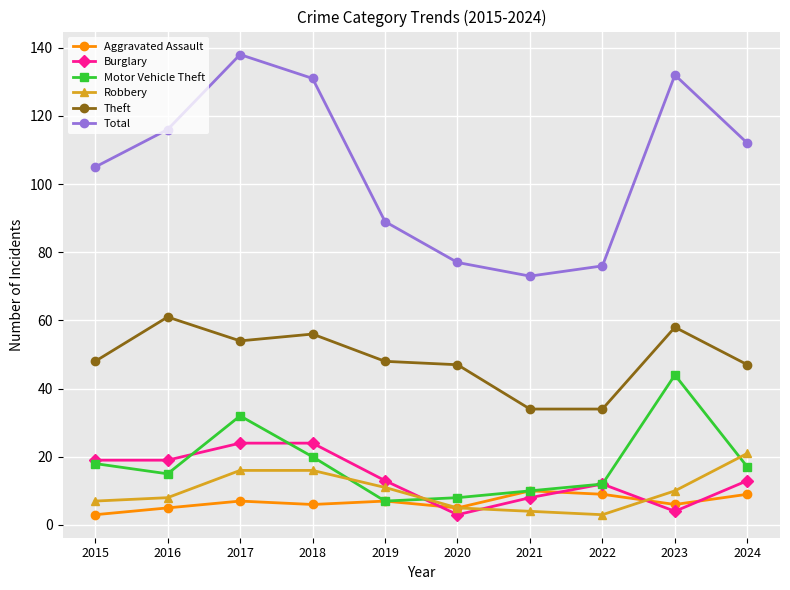

What is the difference between the highest and lowest values at 2020?

74